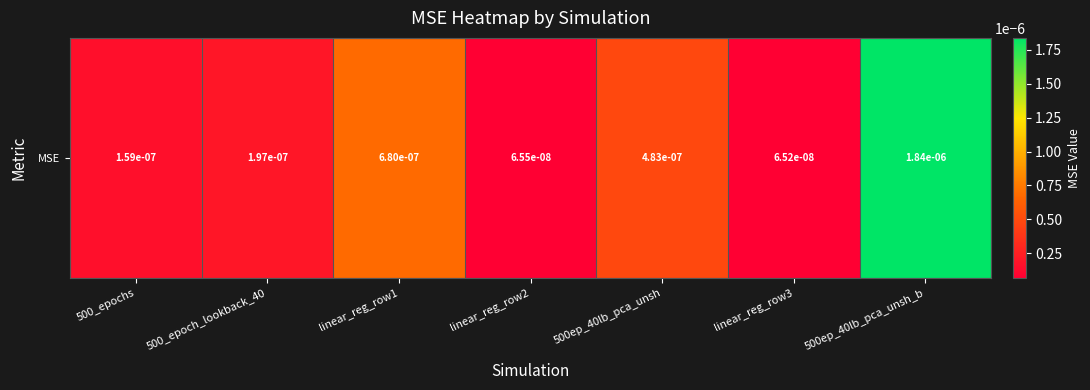

Between 500ep_40lb_pca_unsh_b and linear_reg_row1, which is larger?

500ep_40lb_pca_unsh_b